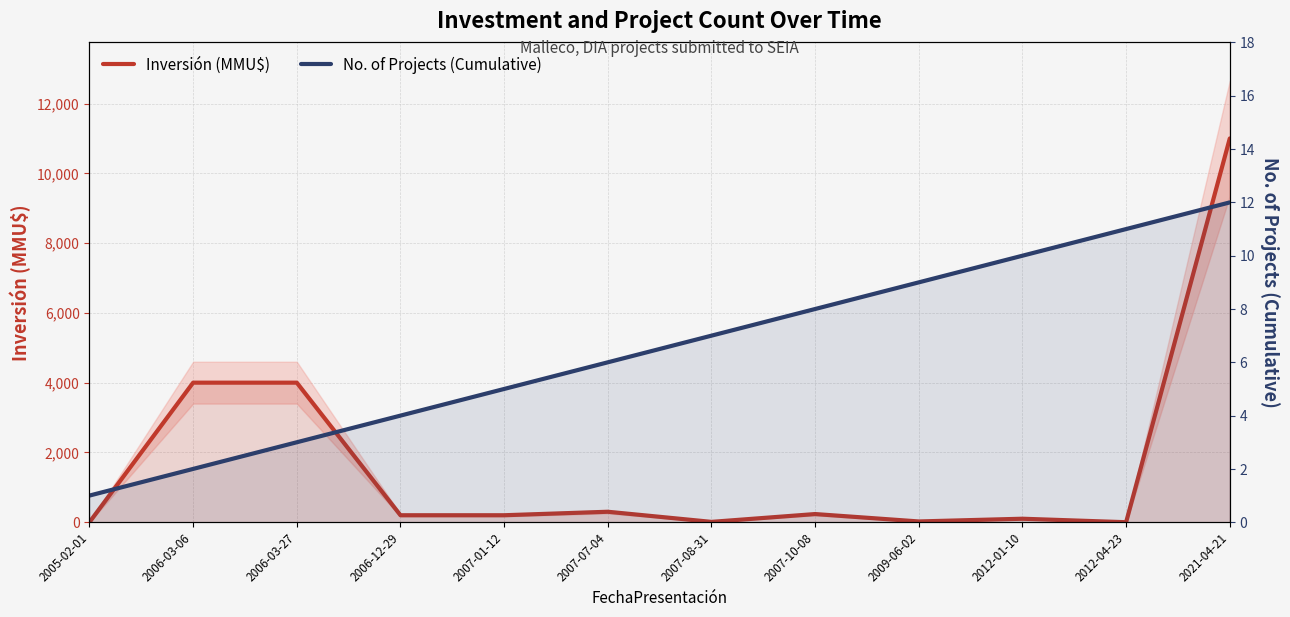

At 2007-07-04, list the series in order from smallest to largest.

No. of Projects (Cumulative), Inversión (MMU$)